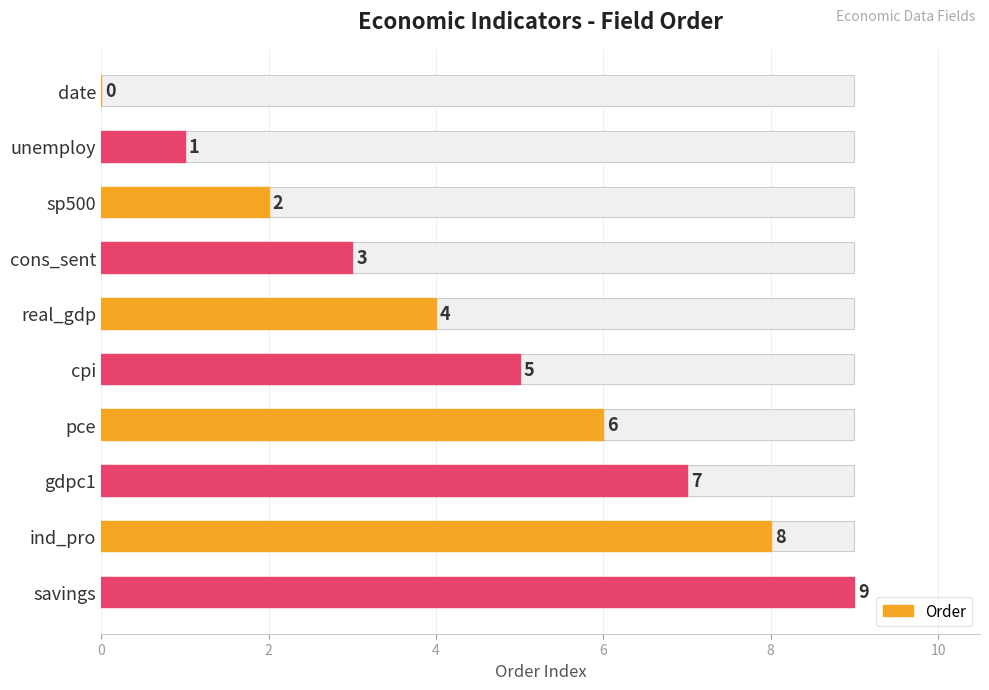

How many distinct data groups are displayed?

1